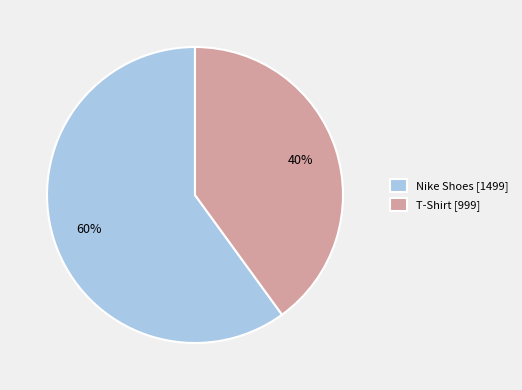

True or false: Nike Shoes accounts for 54% of the total.

False